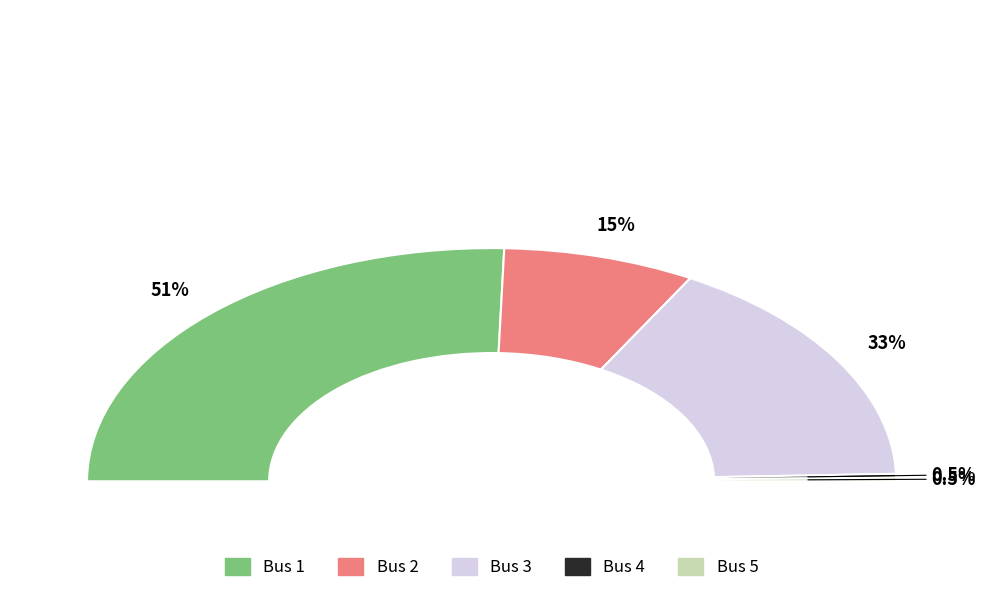

Count the number of slices in the pie.

5